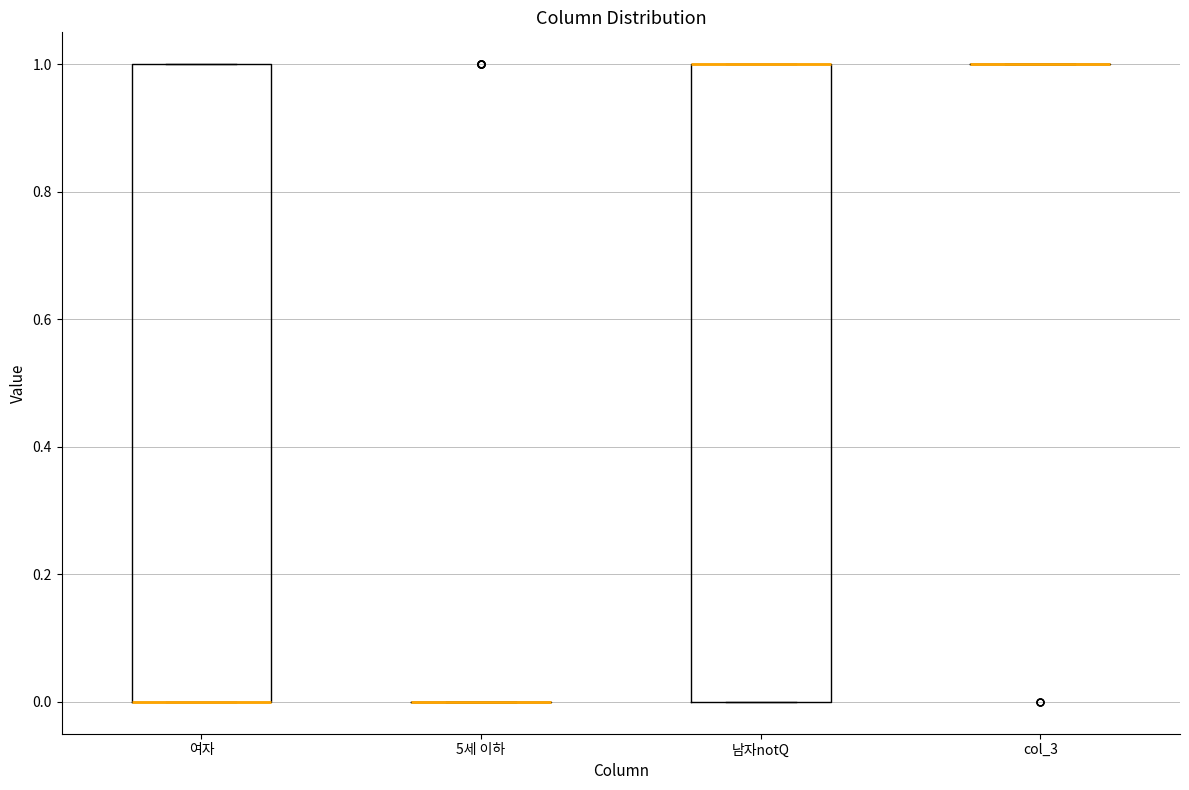

Reading left to right, read every box against the y-axis: the position of its median line, the range the box covers, and the ends of its whiskers. The values are not printed on the chart, so give them approximately, as read against the axis.

여자: median 0 (drawn on the box's lower edge), box 0 to 1, whiskers 0 to 1
5세 이하: box collapsed to a line at 0, whiskers 0 to 0
남자notQ: median 1 (drawn on the box's upper edge), box 0 to 1, whiskers 0 to 1
col_3: box collapsed to a line at 1, whiskers 1 to 1